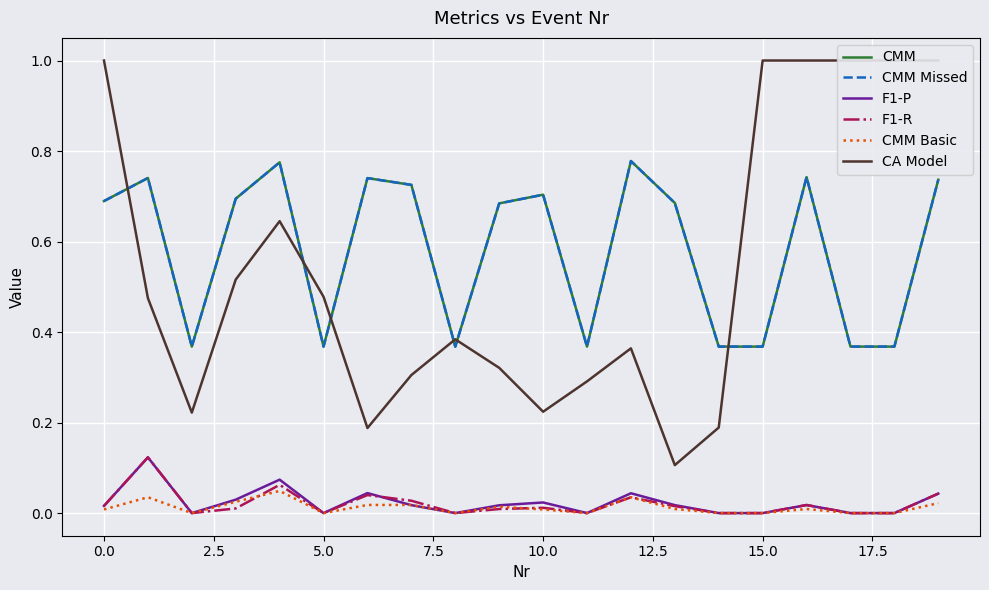

Which series changed the most between 12.5 and 11?

CMM